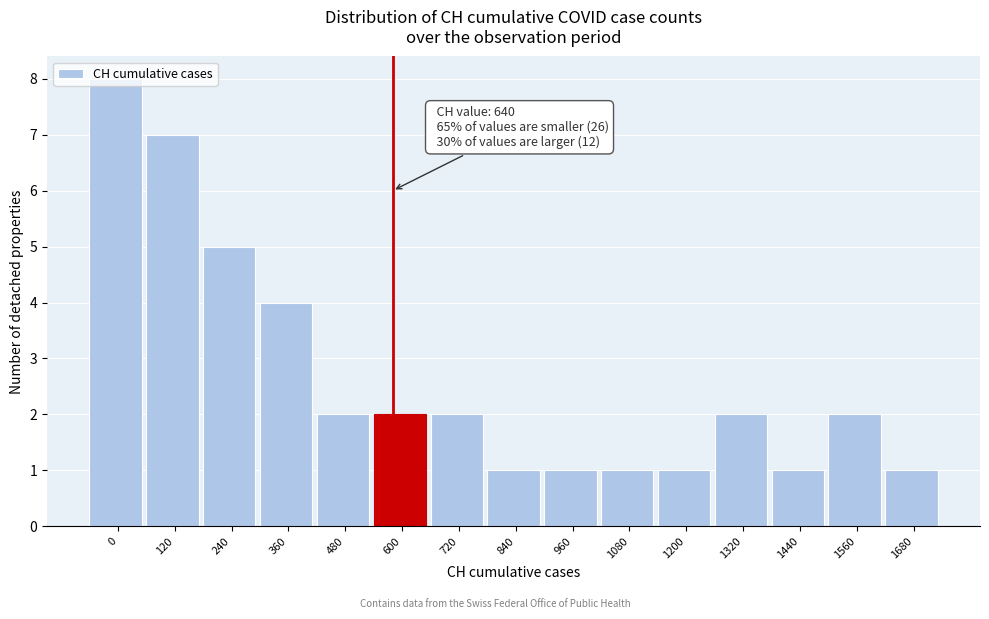

The chart shows a value of 1 at 840. True or false?

True